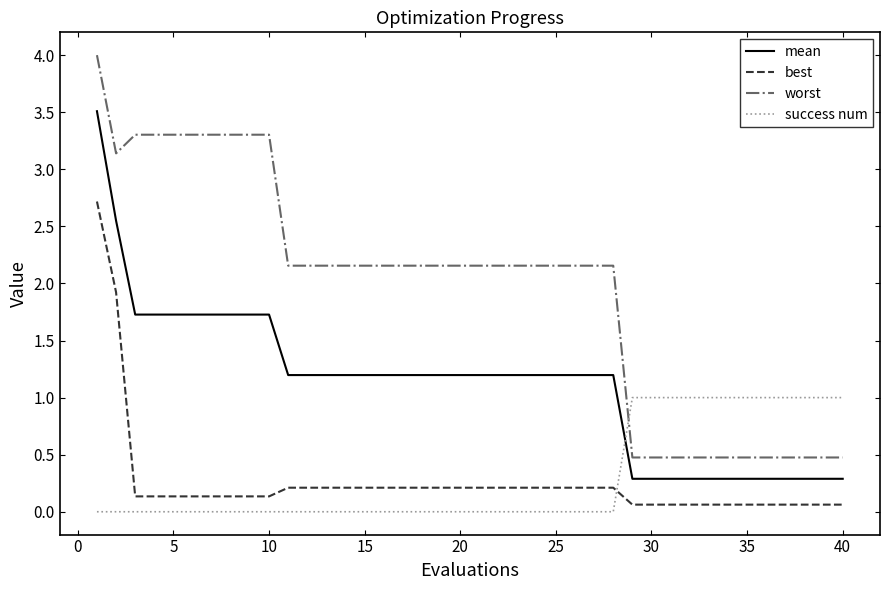

What is the maximum value shown in the chart?

4.0